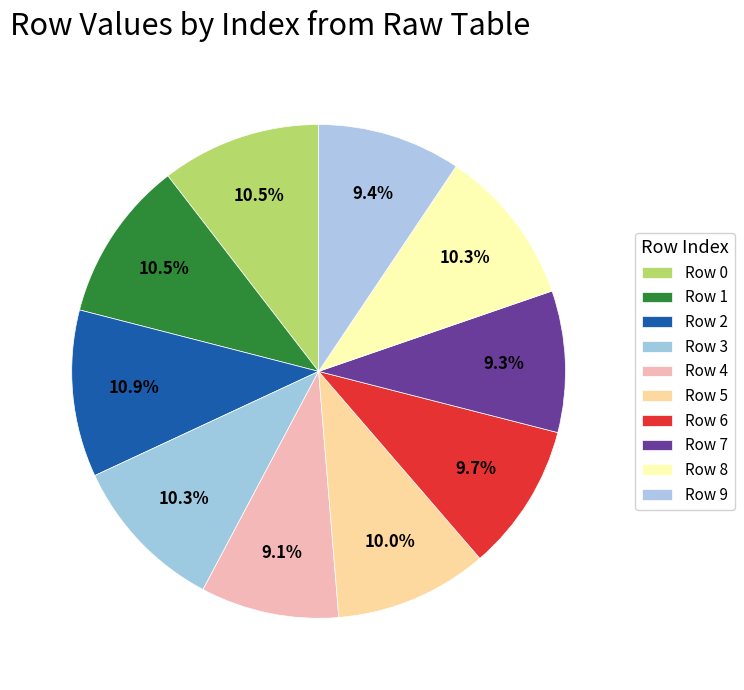

To the nearest percent, what is the difference between the largest and smallest slice percentages?

2%